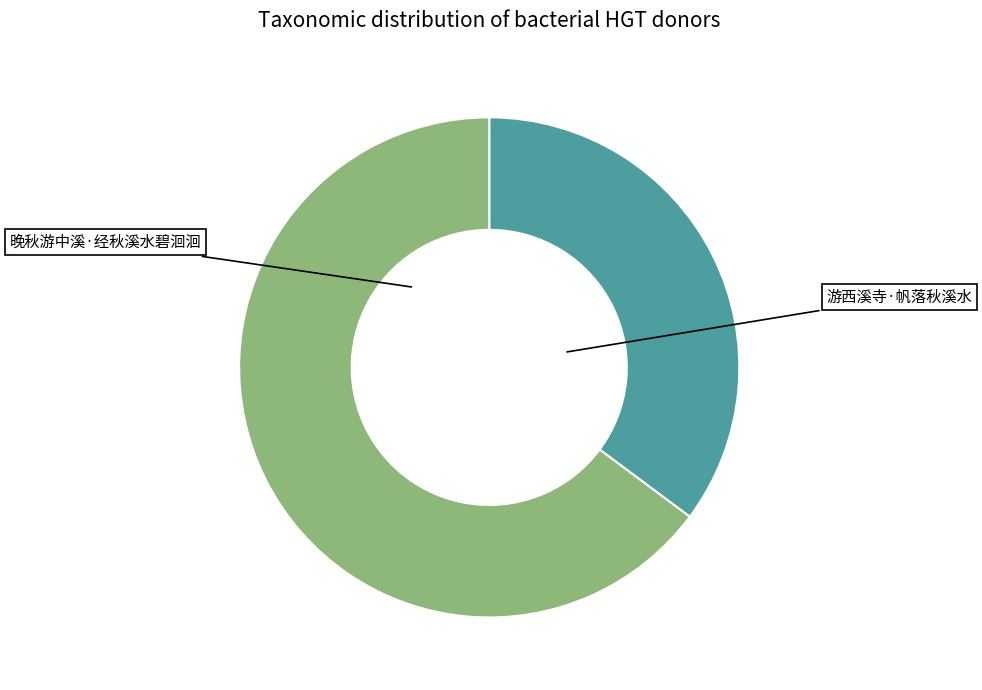

Between 游西溪寺·帆落秋溪水 and 晚秋游中溪·经秋溪水碧洄洄, which is larger?

游西溪寺·帆落秋溪水